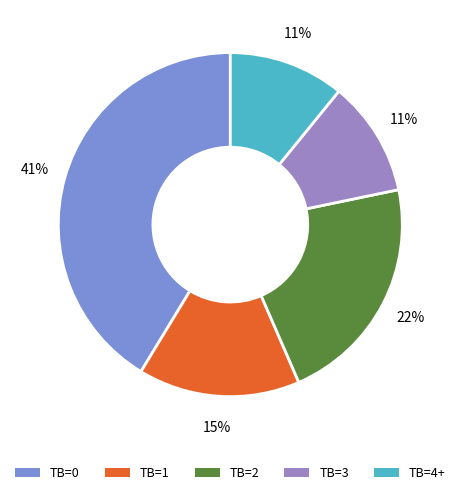

How many slices are in this pie chart?

5